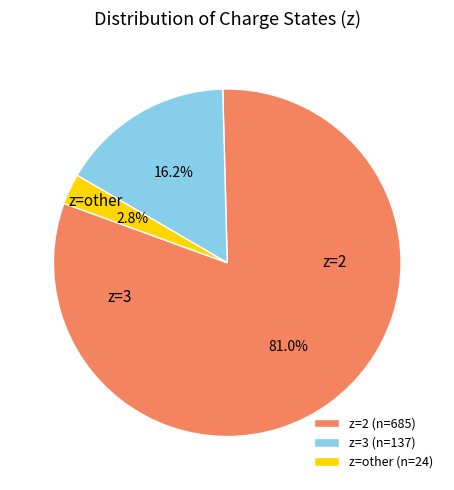

What is the largest slice in the pie chart?

z=2 (n=685)